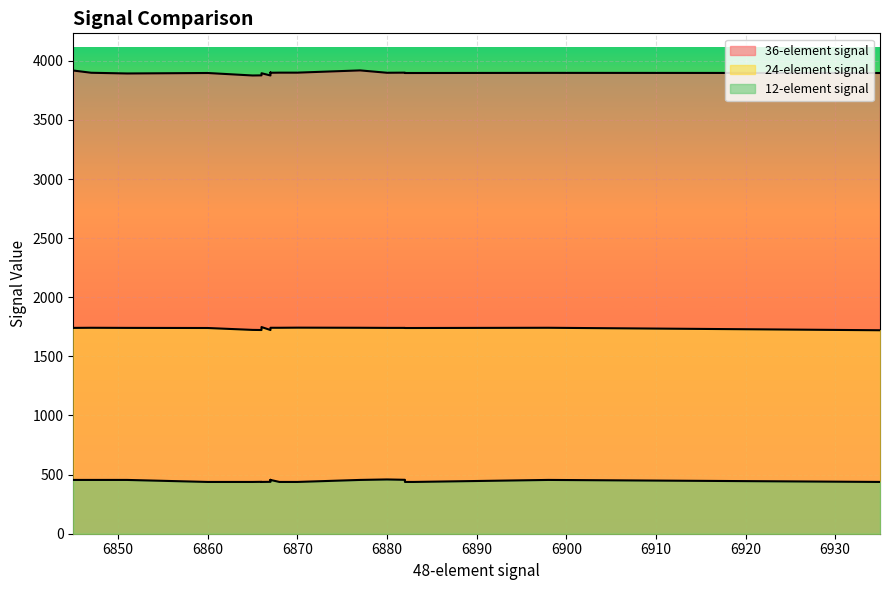

List the labels in order of 24-element signal value, smallest first.

11, 8, 10, 7, 9, 12, 13, 14, 0, 3, 4, 5, 1, 2, 16, 17, 18, 19, 15, 6